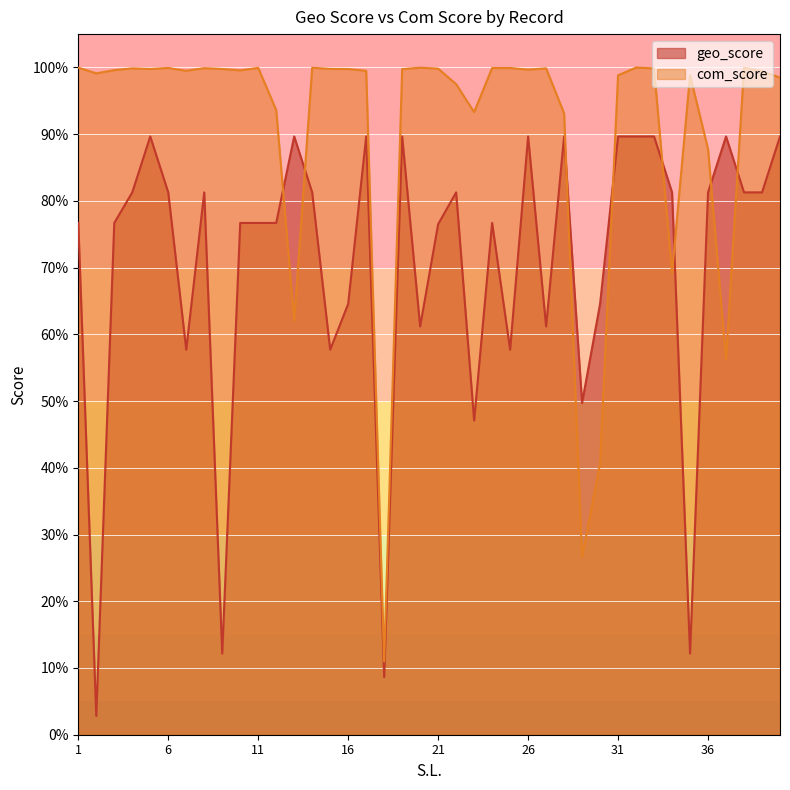

How many interior local valleys does the com_score series have?

11